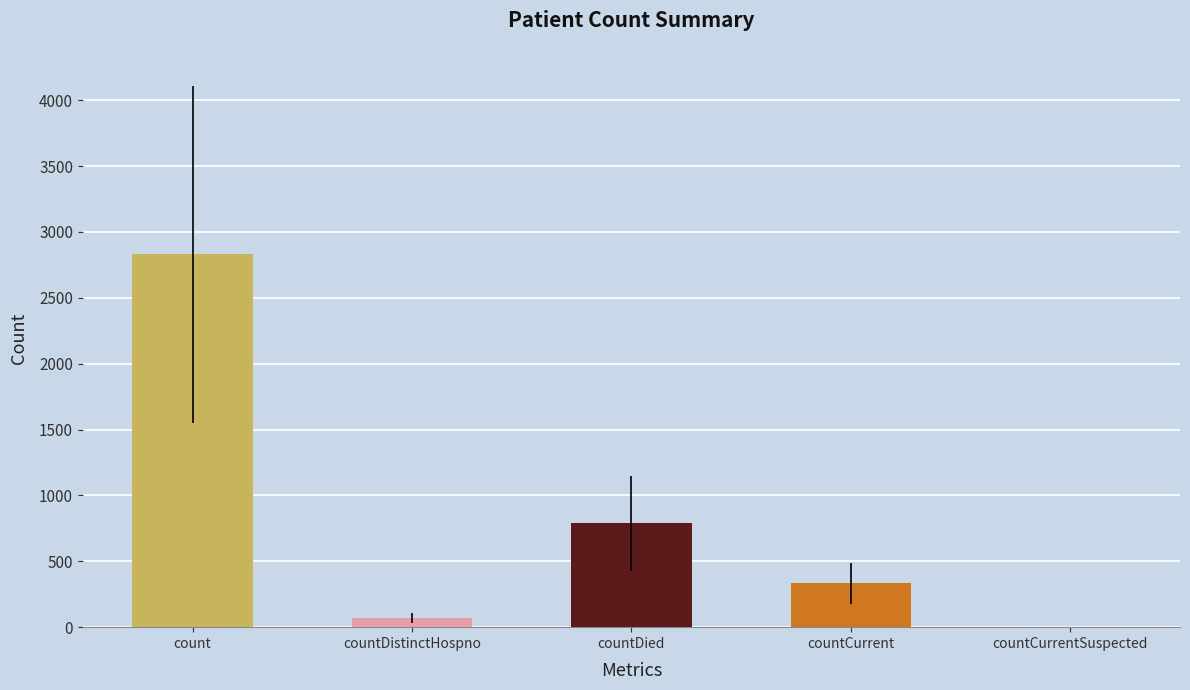

How many distinct data groups are displayed?

1